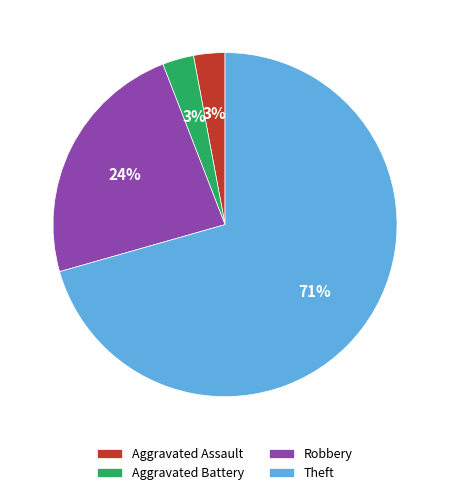

The Theft slice represents 71% of the pie. True or false?

True